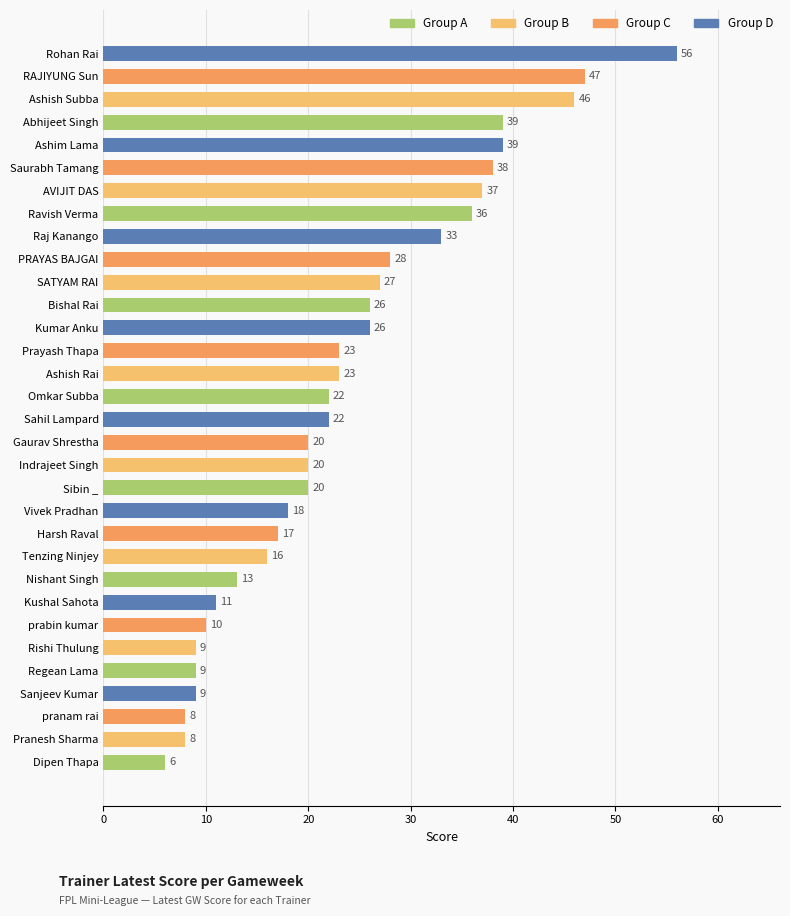

How many data points does each series have?

32